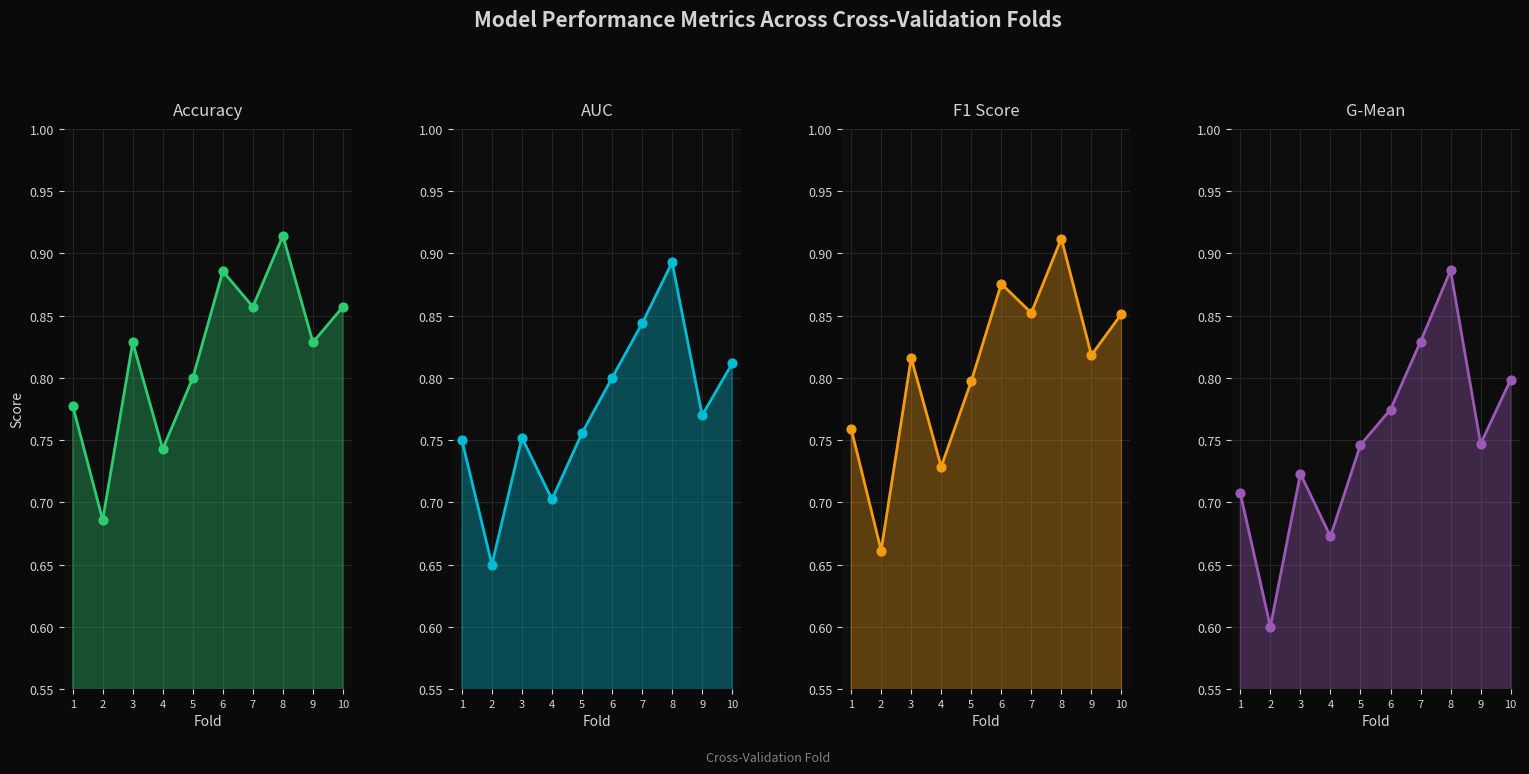

Which series contains the highest Y value?

accuracy